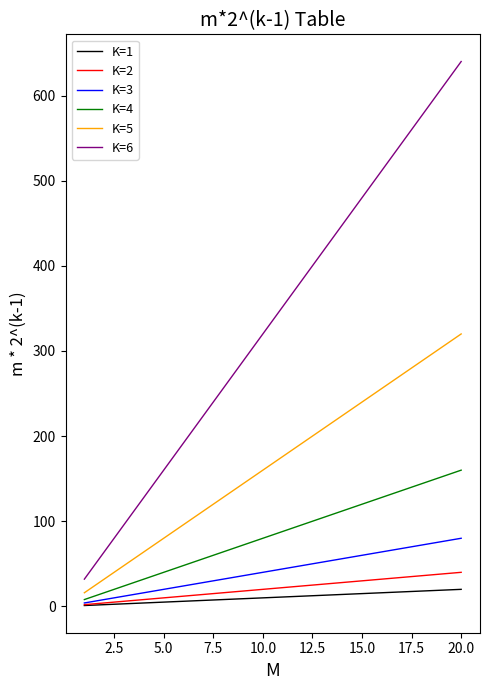

True or false: K=6 has more than 0 interior local peaks.

False